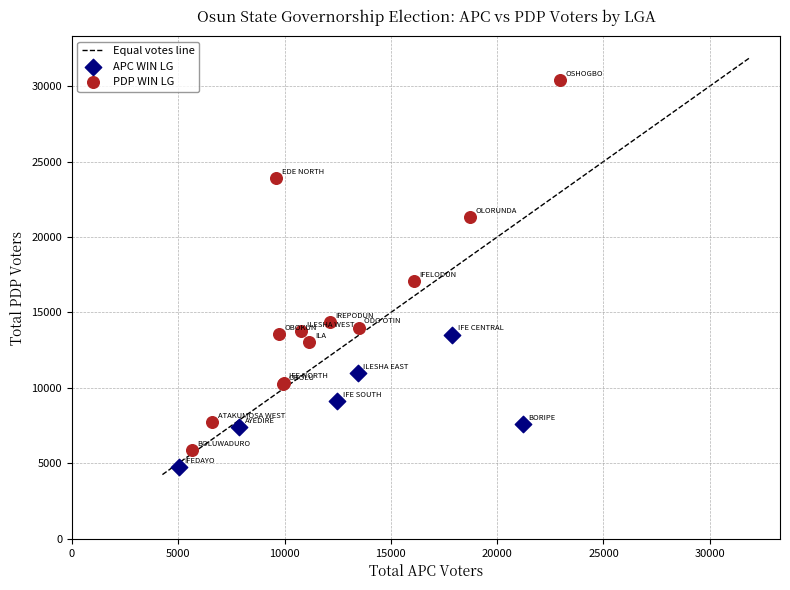

Which series reaches the maximum Y coordinate?

PDP WIN LG